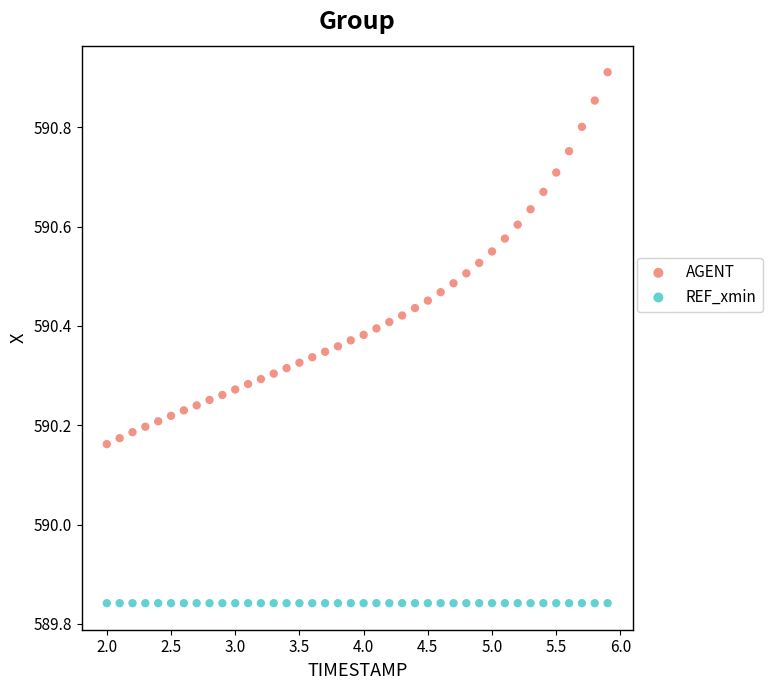

Which series reaches the maximum Y coordinate?

AGENT